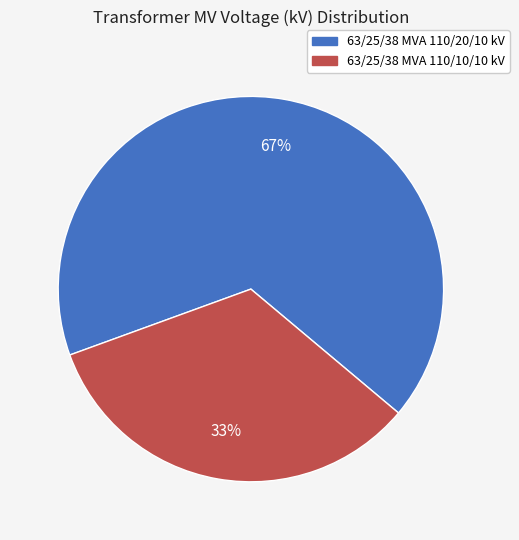

Rank the categories by value from highest to lowest.

63/25/38 MVA 110/20/10 kV, 63/25/38 MVA 110/10/10 kV